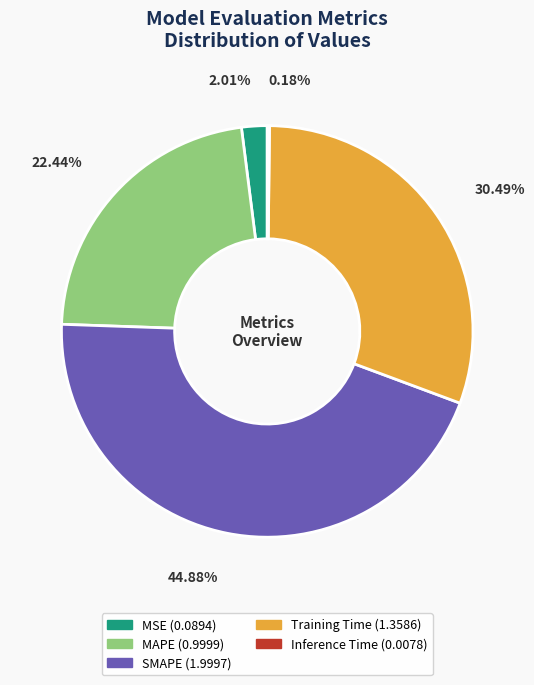

Does any single category account for the majority?

No